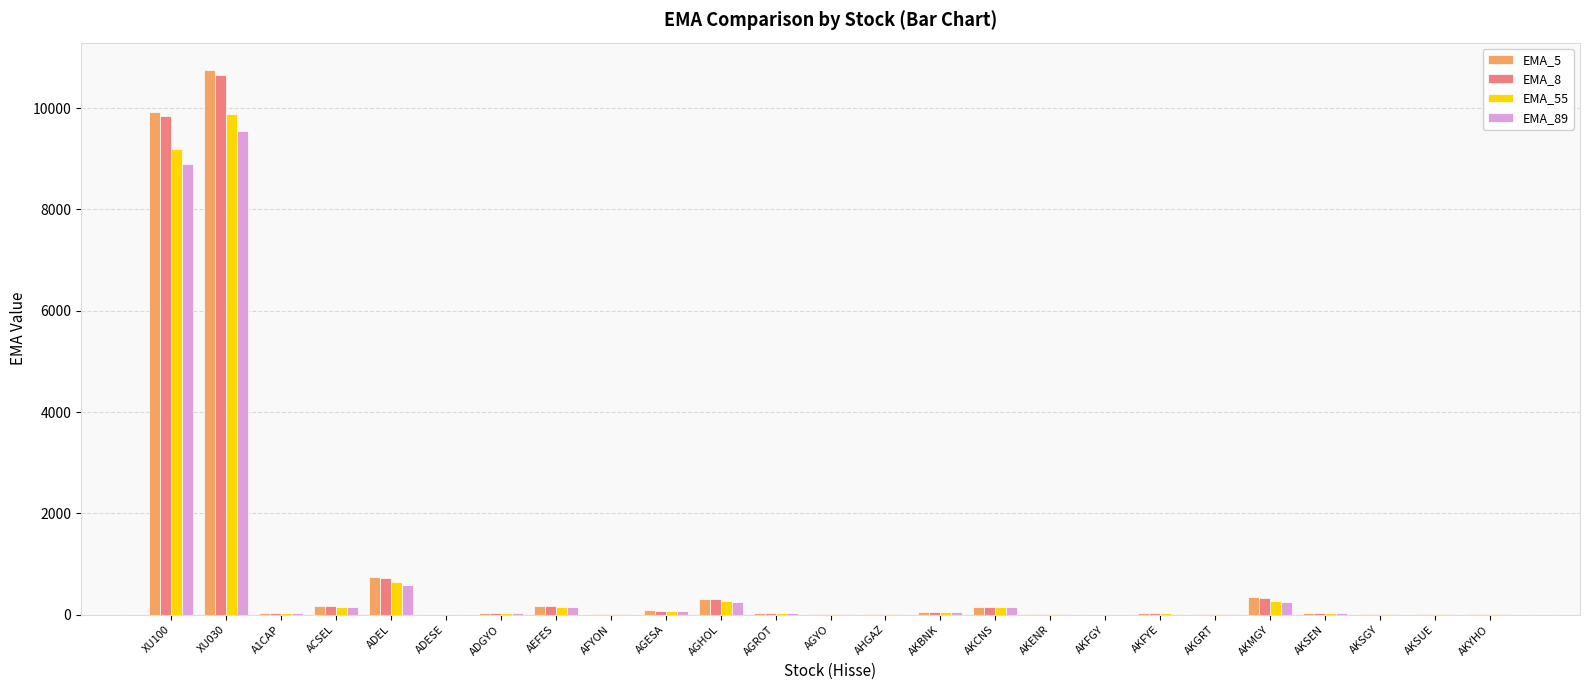

Where is EMA_5 nearest to the value 5379?

XU100